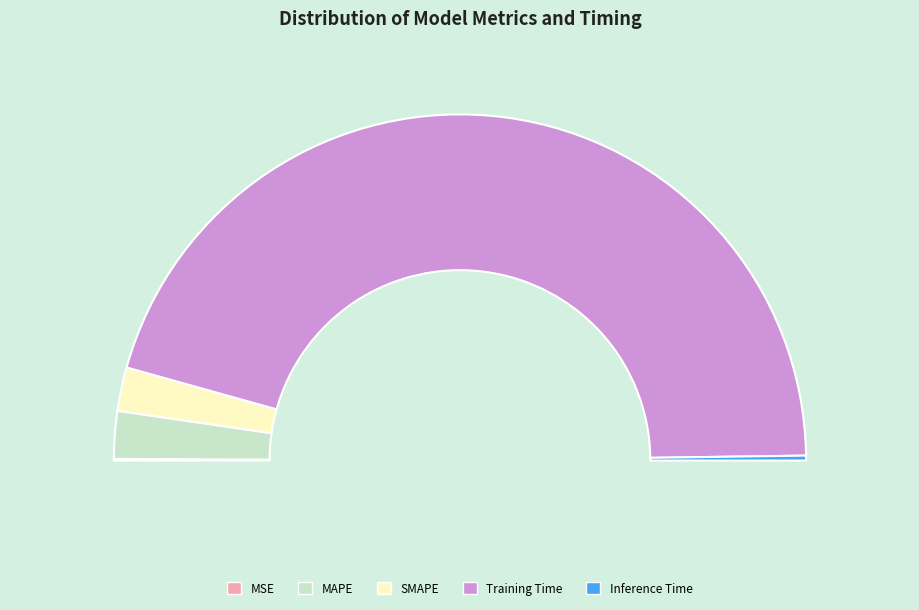

How many segments does this pie chart have?

5